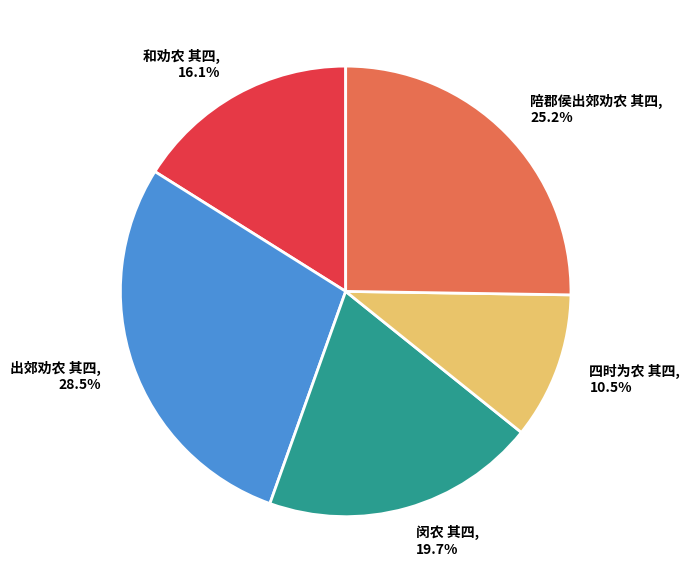

True or false: 闵农 其四 accounts for 20% of the total.

True